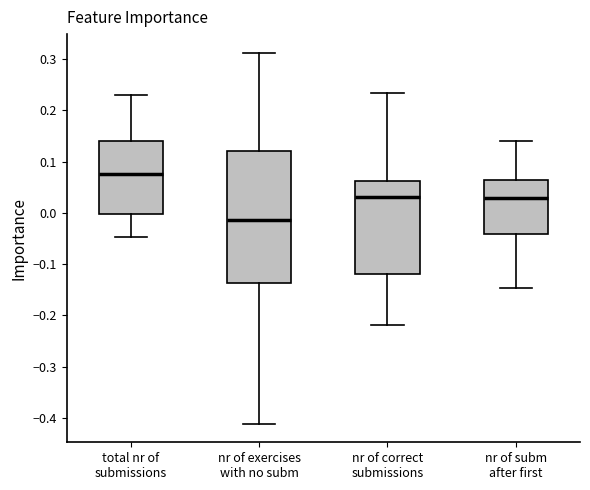

Reading left to right, transcribe this box plot: for each box, give where its median line is, the range the box spans, and where its two whiskers end, as read against the y-axis. The values are not printed on the chart, so give them approximately, as read against the axis.

total nr of submissions: median 0.08, box 0.00 to 0.14, whiskers -0.05 to 0.23
nr of exercises with no subm: median -0.01, box -0.14 to 0.12, whiskers -0.41 to 0.31
nr of correct submissions: median 0.03, box -0.12 to 0.06, whiskers -0.22 to 0.23
nr of subm after first: median 0.03, box -0.04 to 0.06, whiskers -0.15 to 0.14